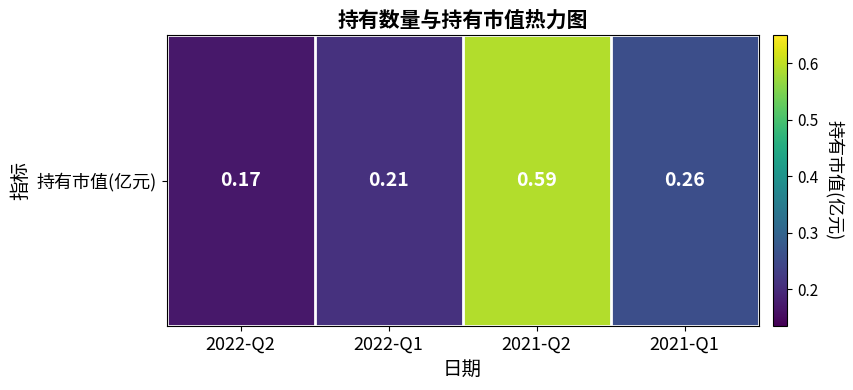

The chart shows a value of 0.6 at 2021-Q2. True or false?

True